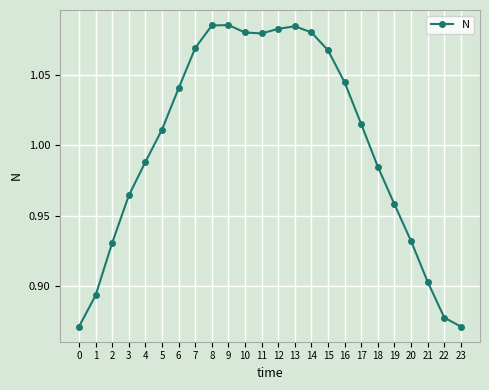

What is the sum of all values?

24.0